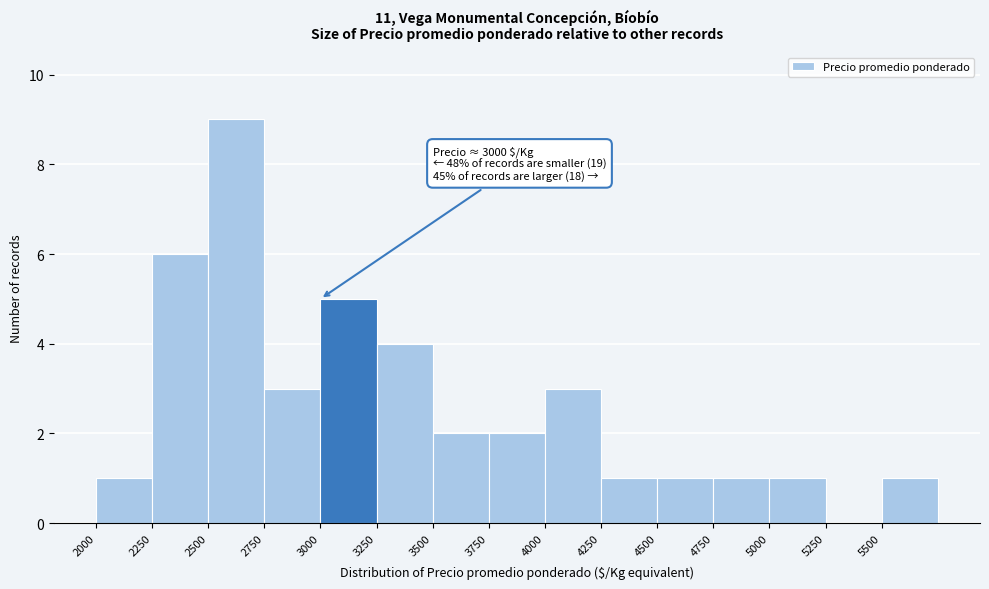

Over which range of the x-axis is the bar tallest?

2500 to 2750